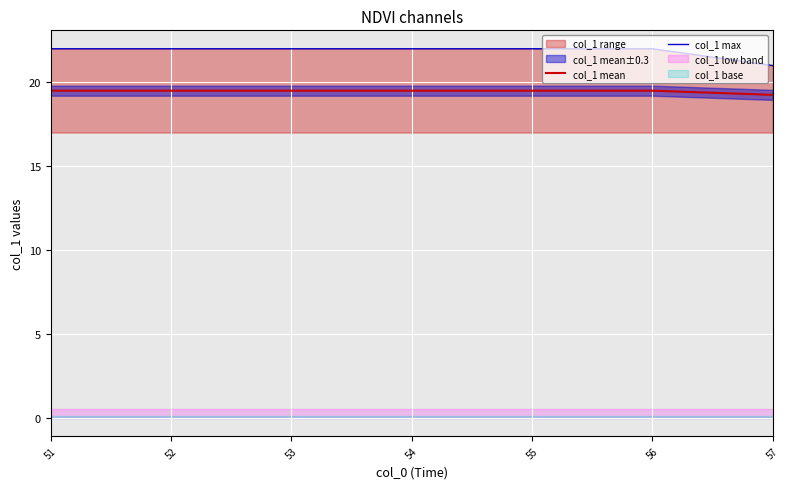

What is the lowest value of the col_1 max series?

21.0